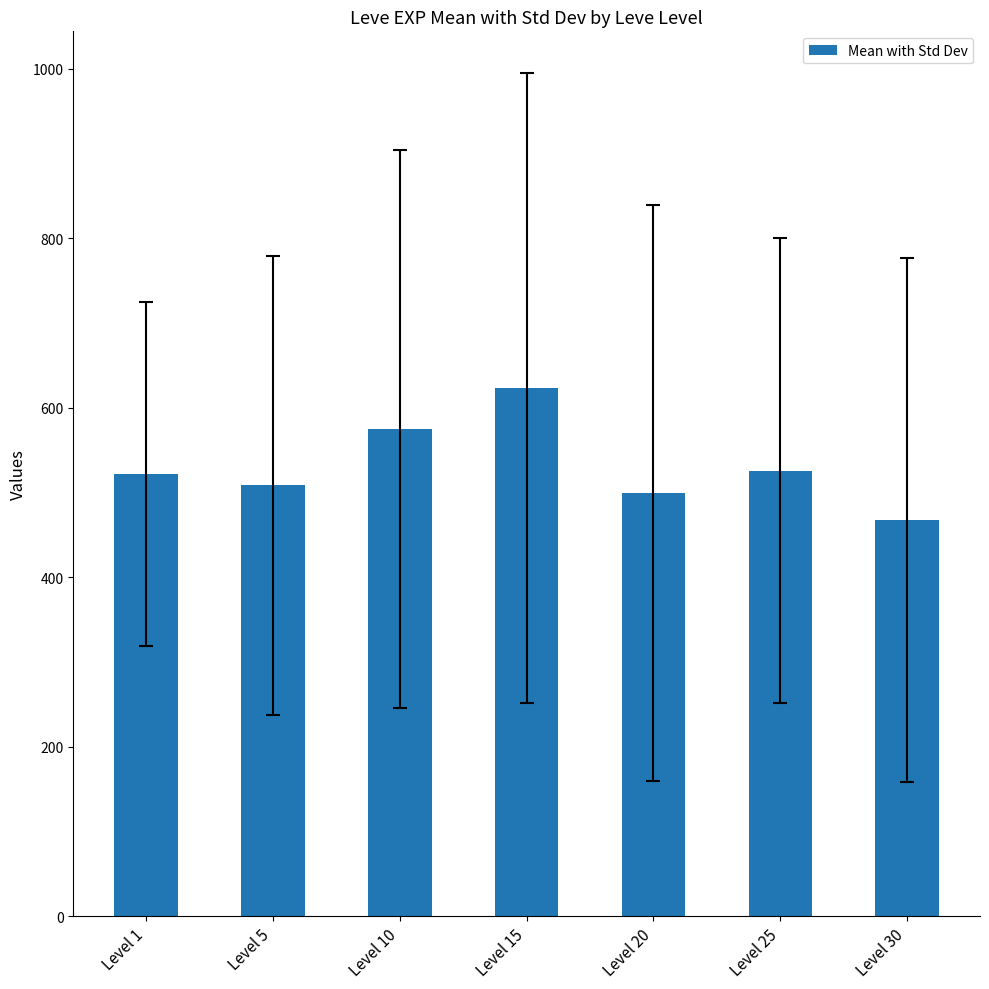

What is the change in value from Level 1 to Level 25?

+4.3